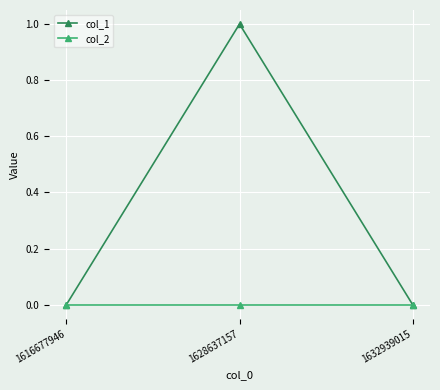

The col_1 series shows -1 at 1616677946. True or false?

False